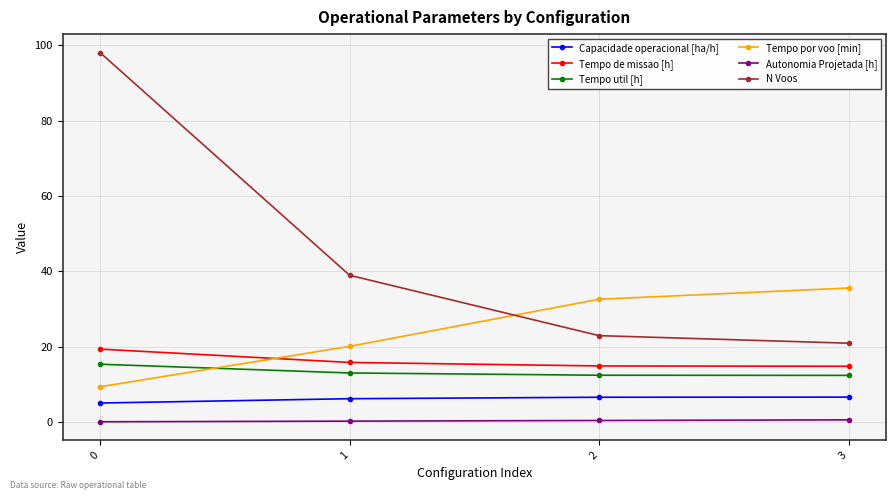

What is the lowest value of the N Voos series?

21.0